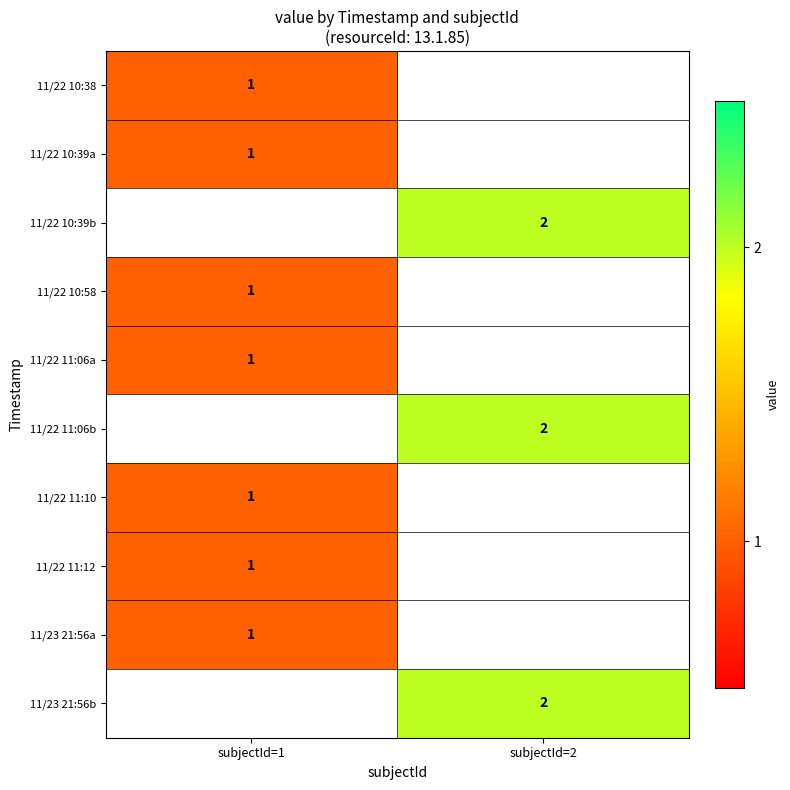

Is it true that 11/22 11:06a equals 1 at subjectId=1?

True